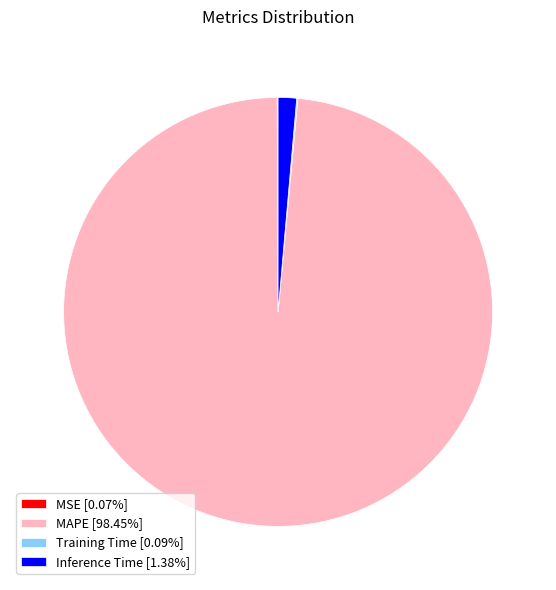

Is there any slice that represents more than half of the pie?

Yes